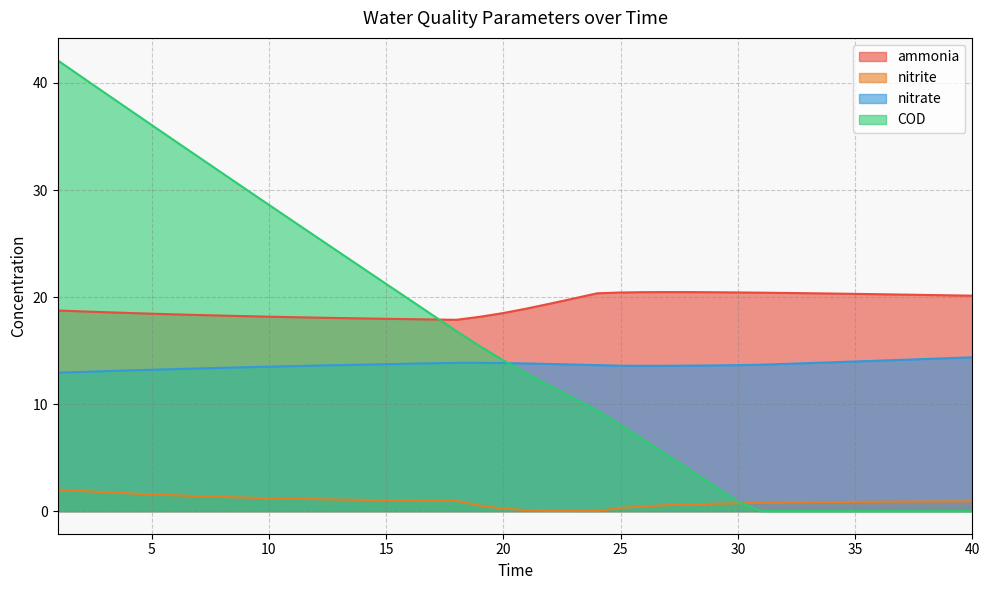

True or false: nitrite has more than 1 points higher than both neighbors.

False